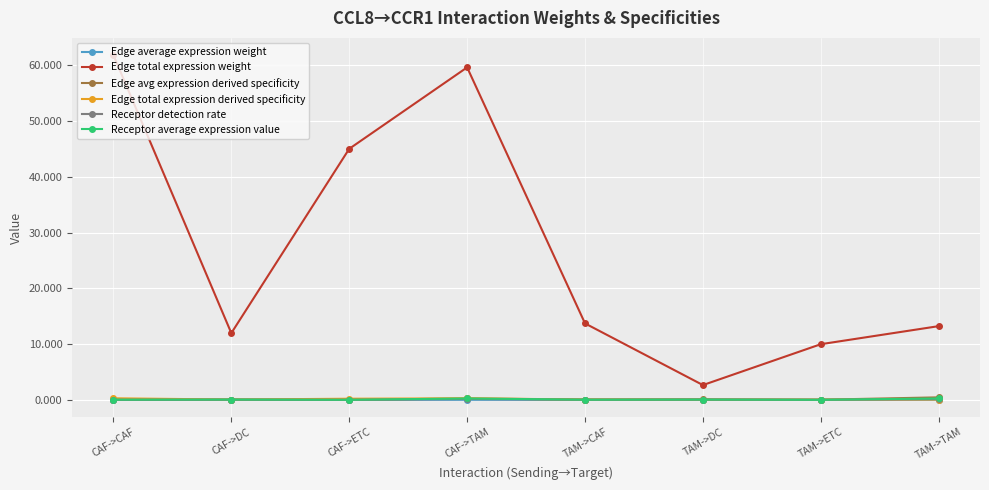

True or false: Edge total expression weight and Edge average expression weight cross at least once.

False